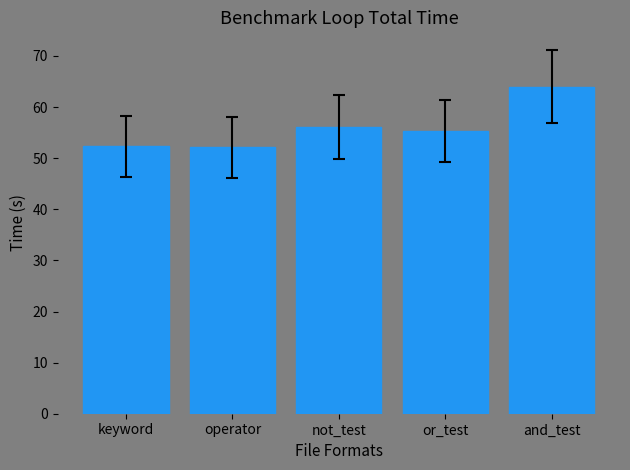

What is the average value?

56.0